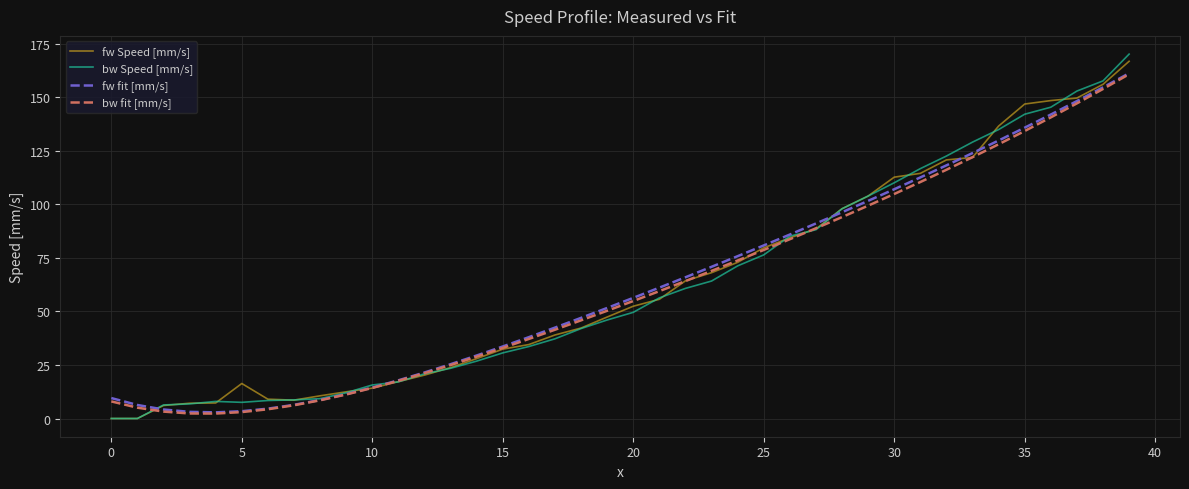

What is the greatest value displayed?

170.2